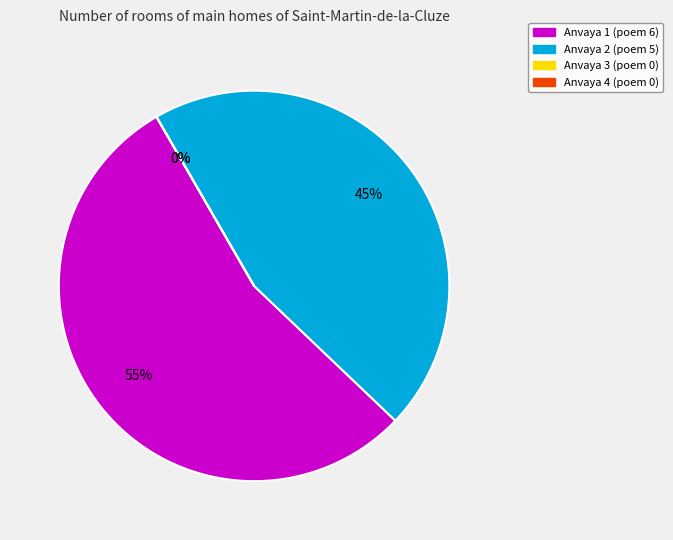

Is 3 the majority of the pie?

No